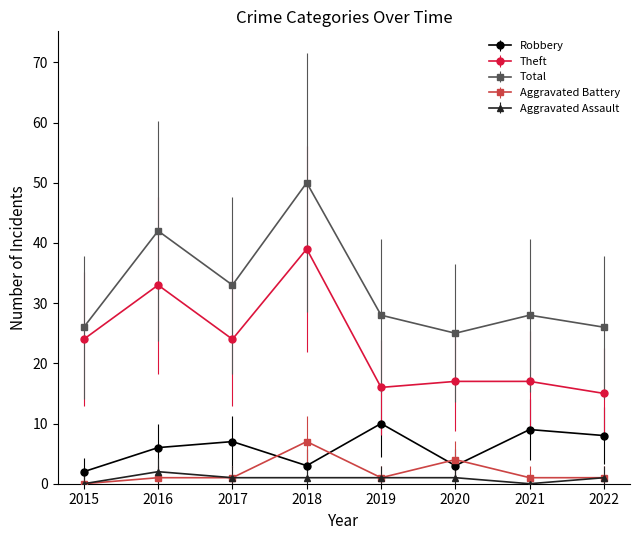

True or false: Robbery and Theft cross at least once.

False